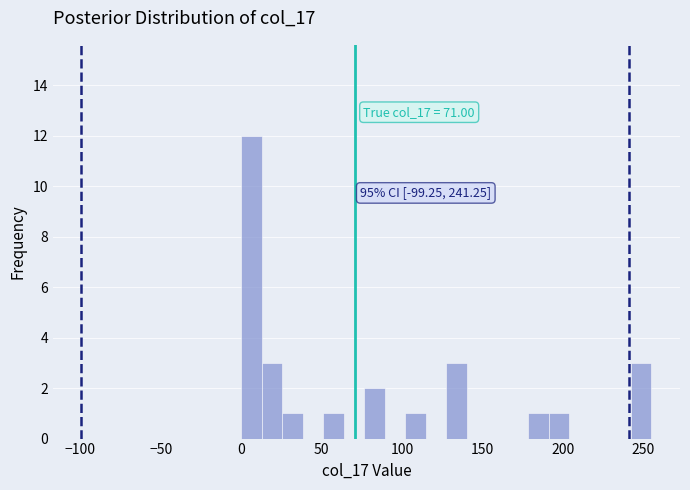

Around what value on the x-axis is the tallest bar? Give the approximate position of its centre, as read against the axis.

5